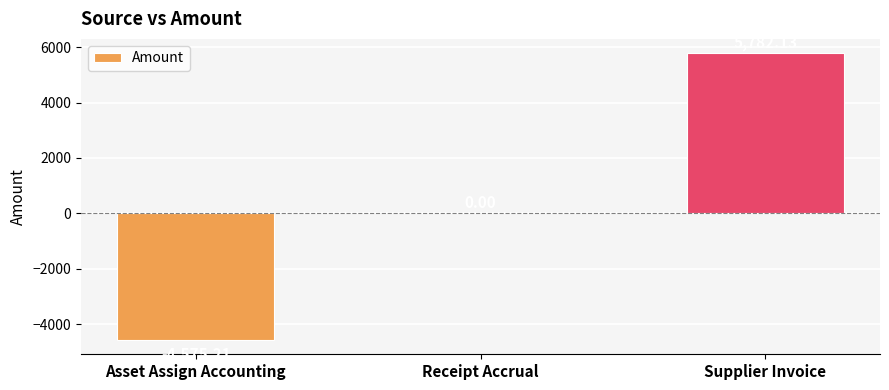

What is the sum of the values at Asset Assign Accounting and Receipt Accrual?

-4575.2